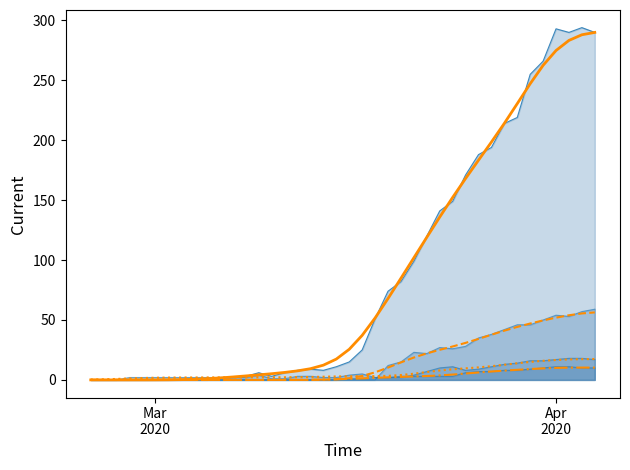

Does the chart have visible grid lines?

No